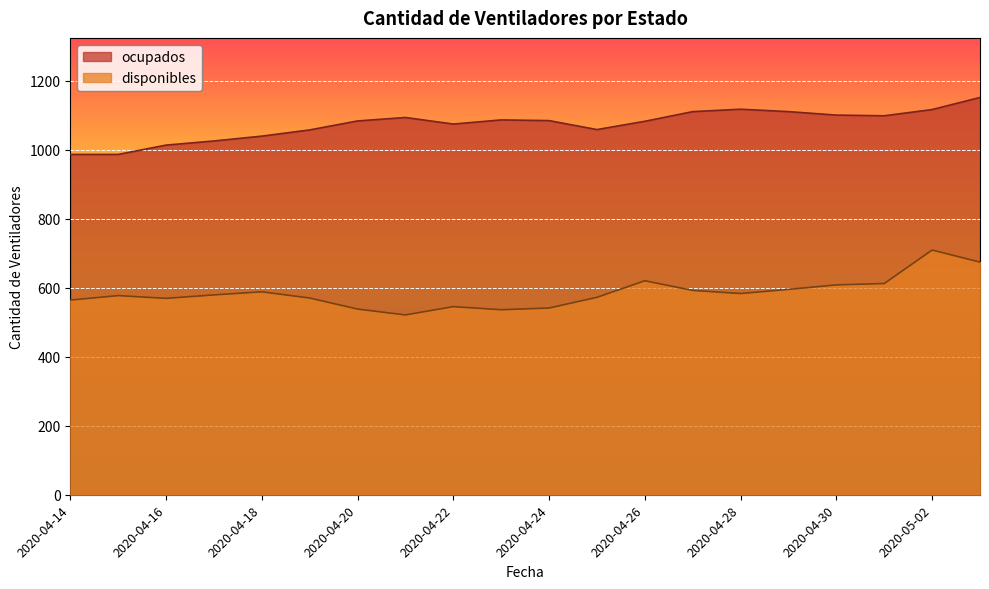

What is the average value of the disponibles series?

585